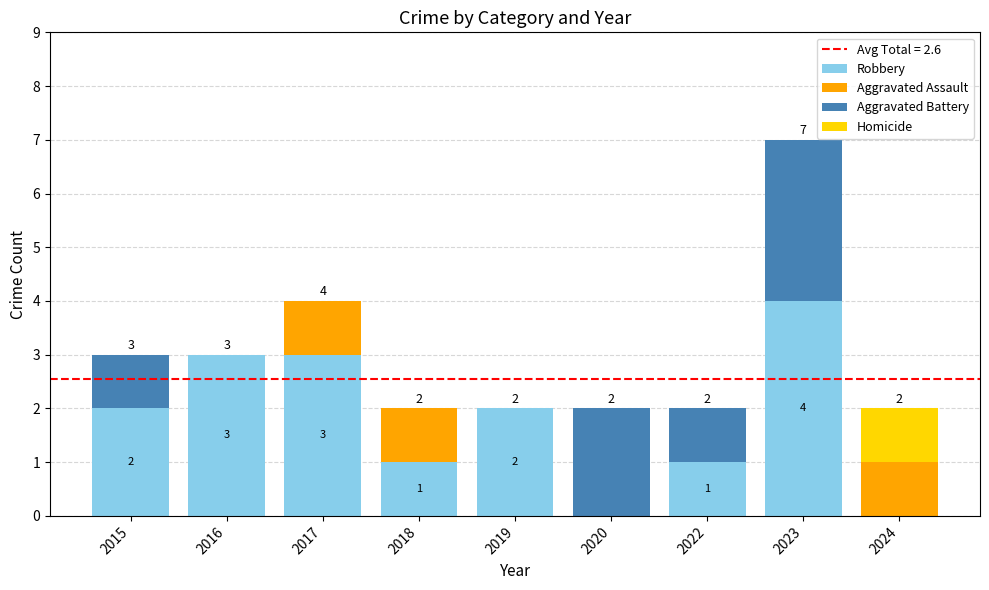

The Robbery series shows 3 at 2016. True or false?

True